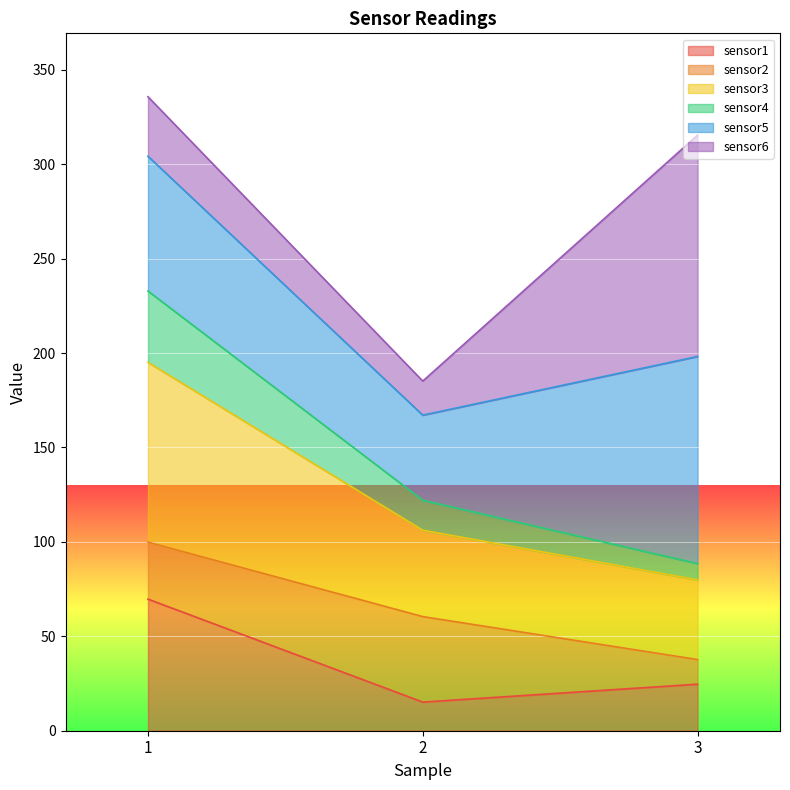

What is the maximum value for sensor1?

69.7